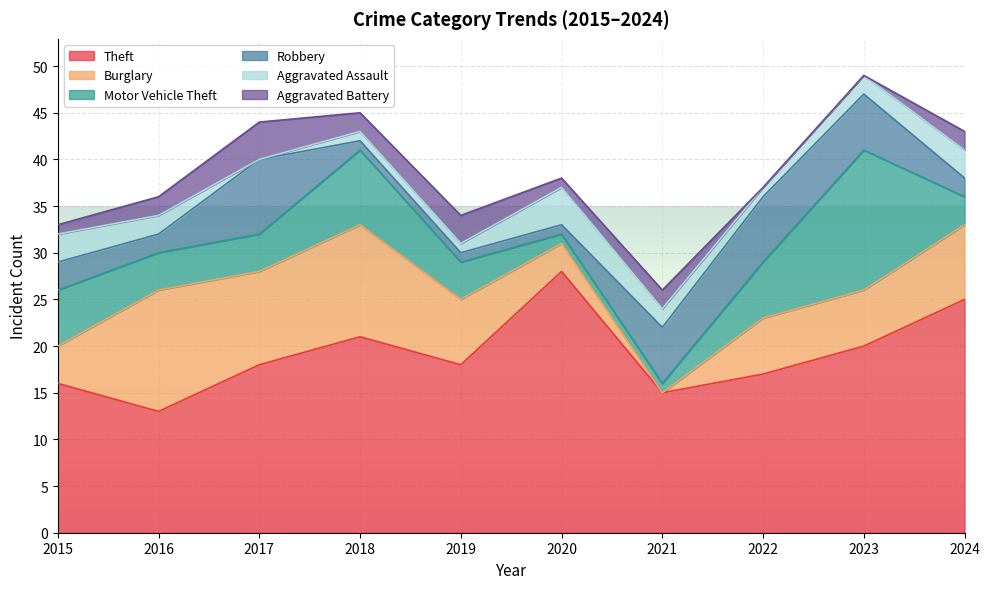

At 2019, list the series in order from largest to smallest.

Theft, Burglary, Motor Vehicle Theft, Aggravated Battery, Robbery, Aggravated Assault